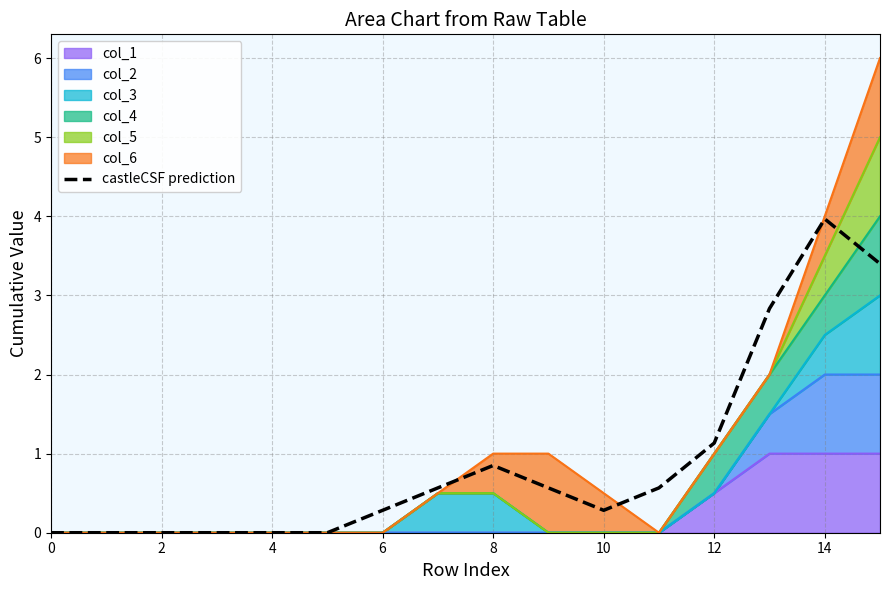

What is the average value?

0.9